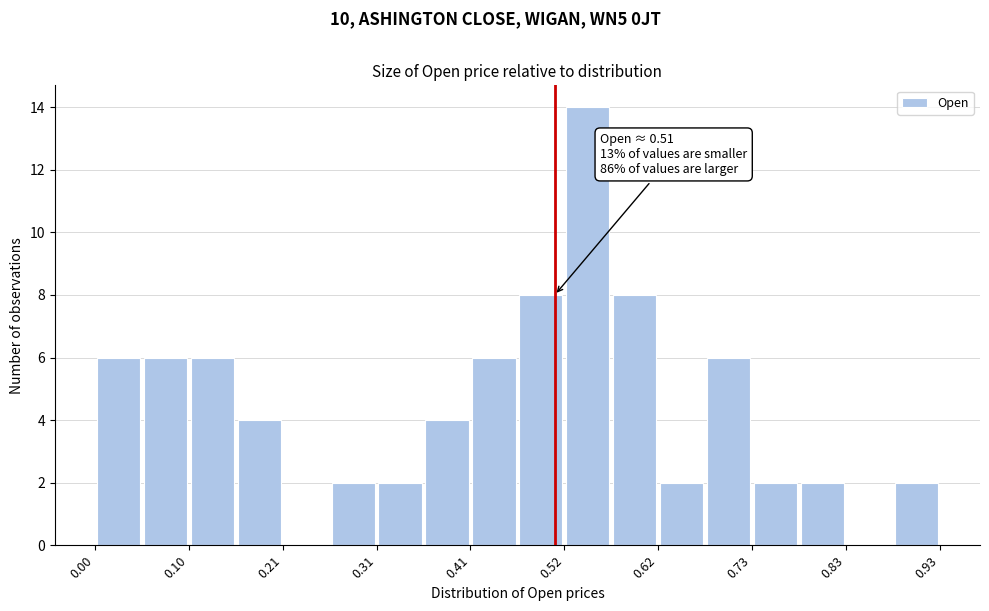

Around what value on the x-axis is the tallest bar? Give the approximate position of its centre, as read against the axis.

0.54